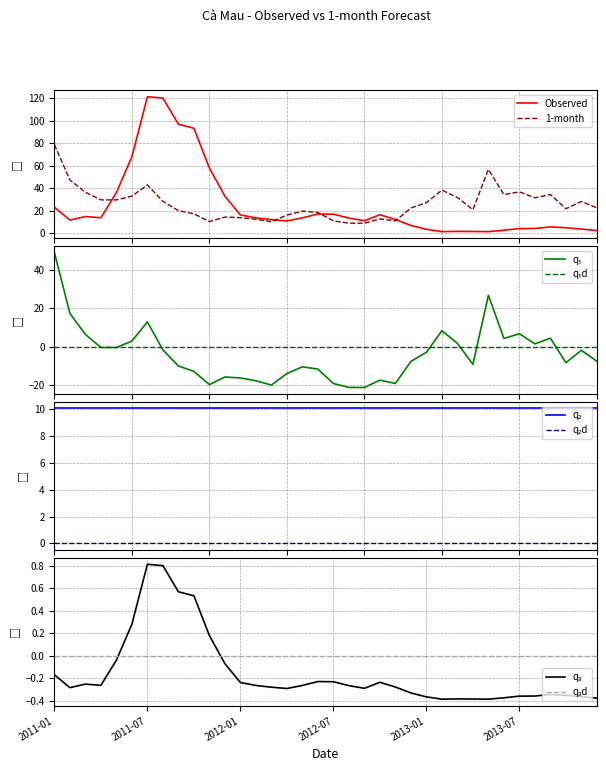

Rank the categories by Observed value from highest to lowest.

2011-07, 2011-08, 2011-09, 2011-10, 2011-06, 2011-11, 2011-05, 2011-12, 2011-01, 2012-06, 2012-07, 2012-10, 2012-01, 2011-03, 2011-04, 2012-02, 2012-05, 2012-08, 2012-11, 2012-03, 2011-02, 2012-09, 2012-04, 2012-12, 2013-09, 2013-10, 2013-08, 2013-07, 2013-11, 2013-01, 2013-06, 2013-12, 2013-03, 2013-04, 2013-02, 2013-05